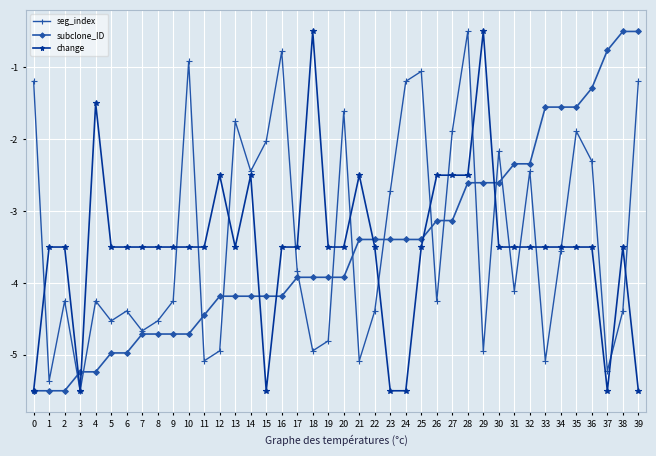

The value of seg_index at 25 is -1.7. True or false?

False